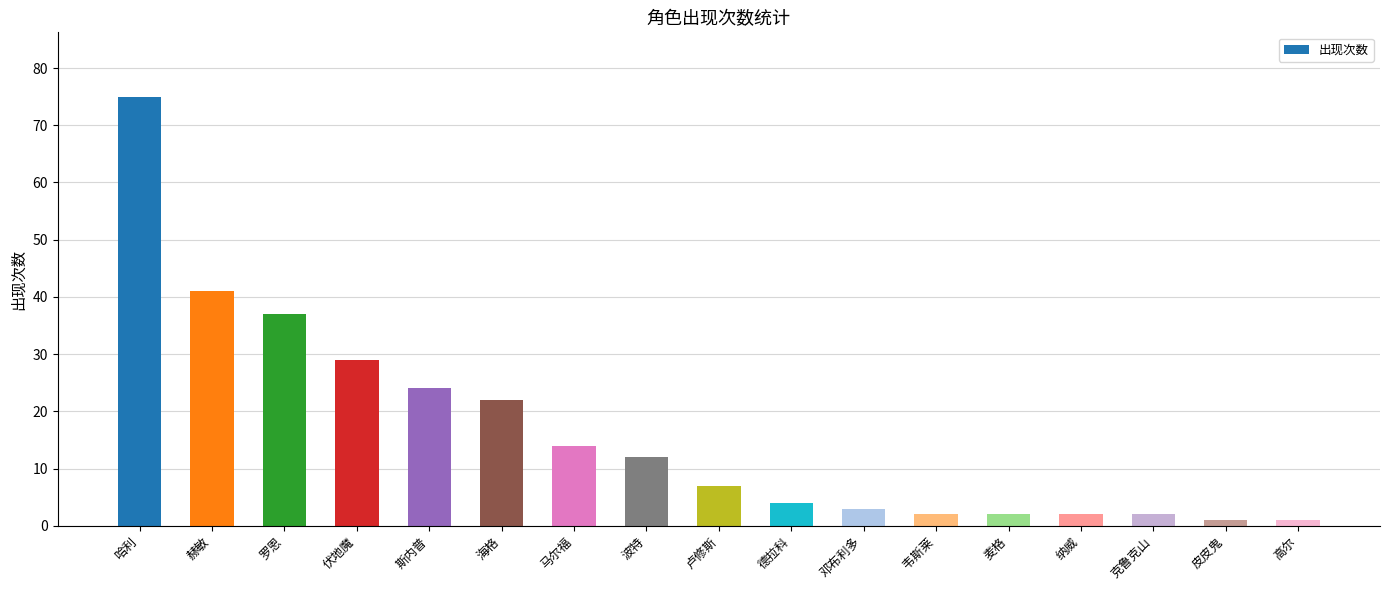

Between 纳威 and 海格, which is larger?

海格